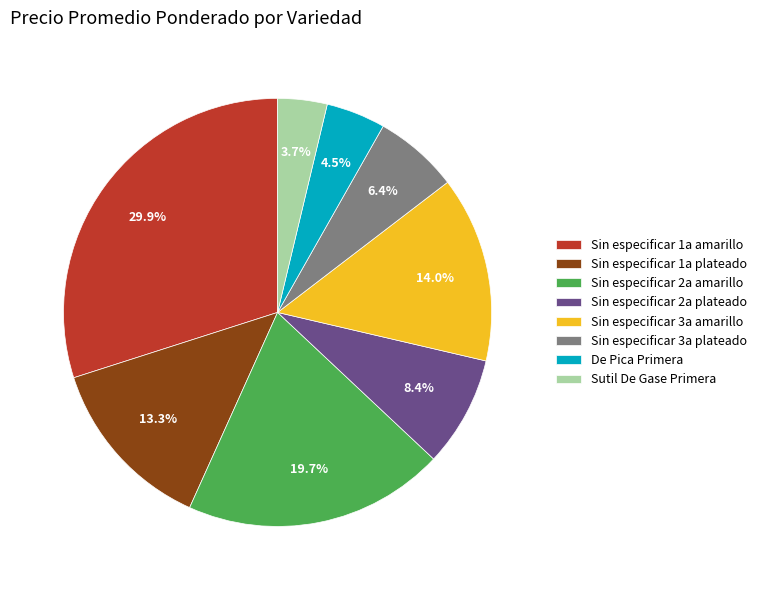

Is the sum of Sin especificar 2a plateado and Sin especificar 2a amarillo greater than half?

No